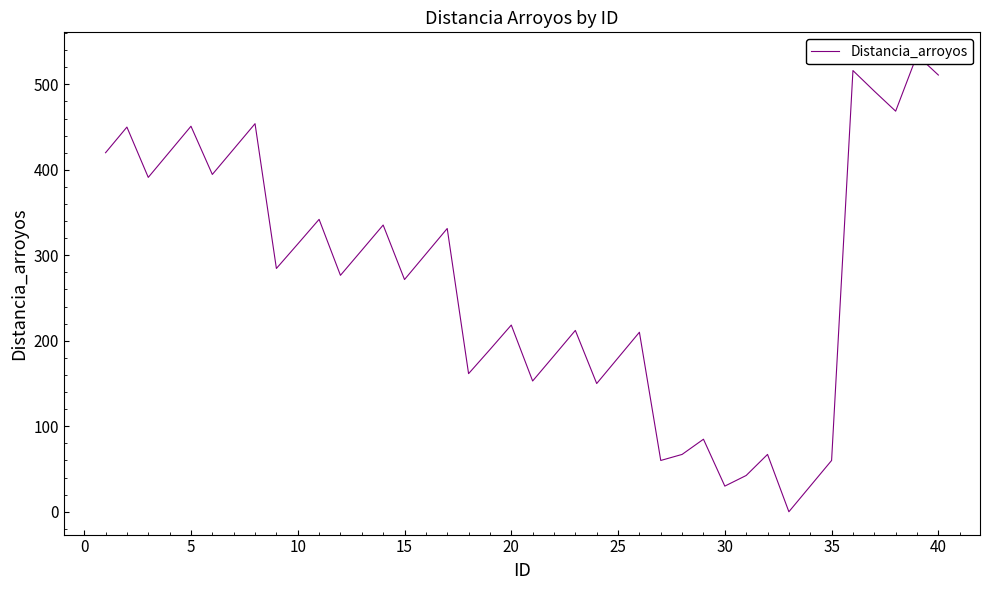

Reading right to left, transcribe all the data shown in this chart.

510.9	534.1	468.6	492.0	516.1	60.0	30.0	0.0	67.1	42.4	30.0	84.9	67.1	60.0	210.0	180.0	150.0	212.1	182.5	153.0	218.4	189.7	161.6	331.4	301.5	271.7	335.4	305.9	276.6	342.1	313.2	284.6	454.0	424.3	394.6	451.0	421.1	391.2	450.0	420.0